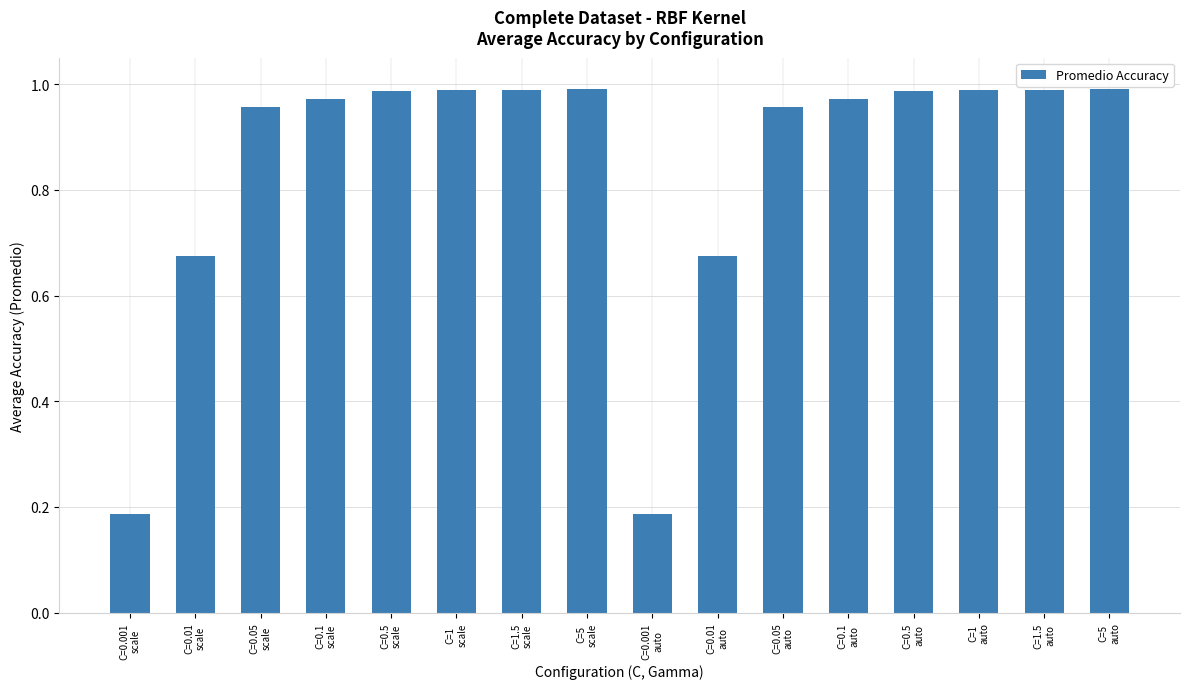

What is the difference between the maximum and minimum values?

0.8